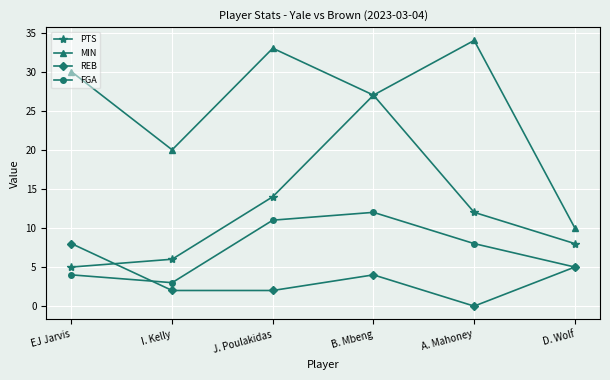

At how many categories does at least one series exceed 16?

5